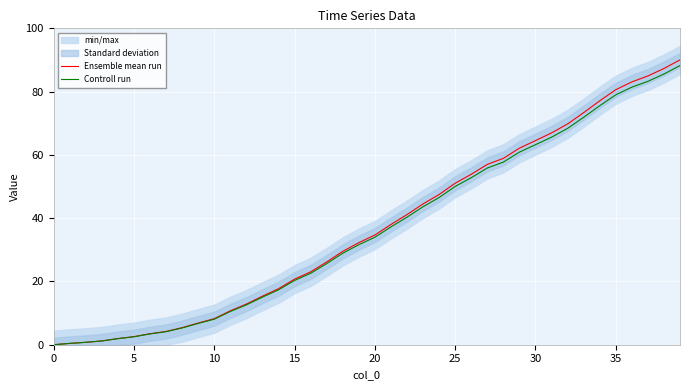

True or false: Ensemble mean run and Controll run intersect in this chart.

False